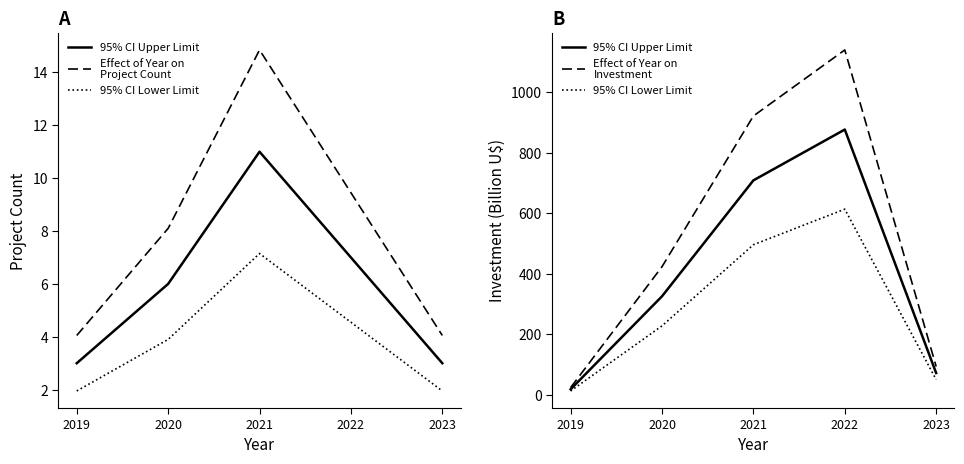

The value of 95% CI Lower Limit at 2019 is 20.3. True or false?

False